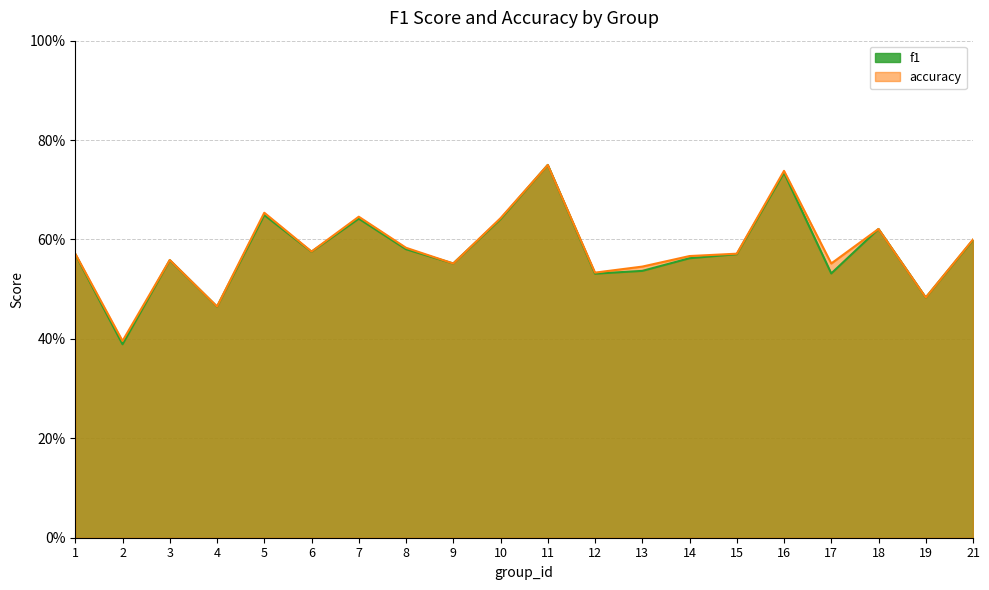

True or false: f1 and accuracy intersect in this chart.

False